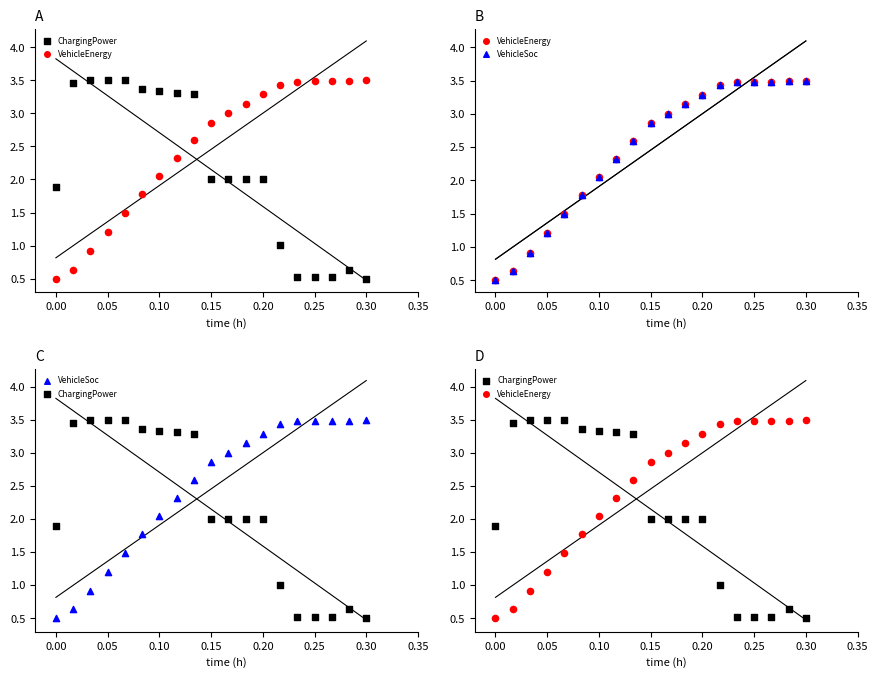

Is the value of VehicleEnergy at 10 greater than the value of ChargingPower at 10?

Yes